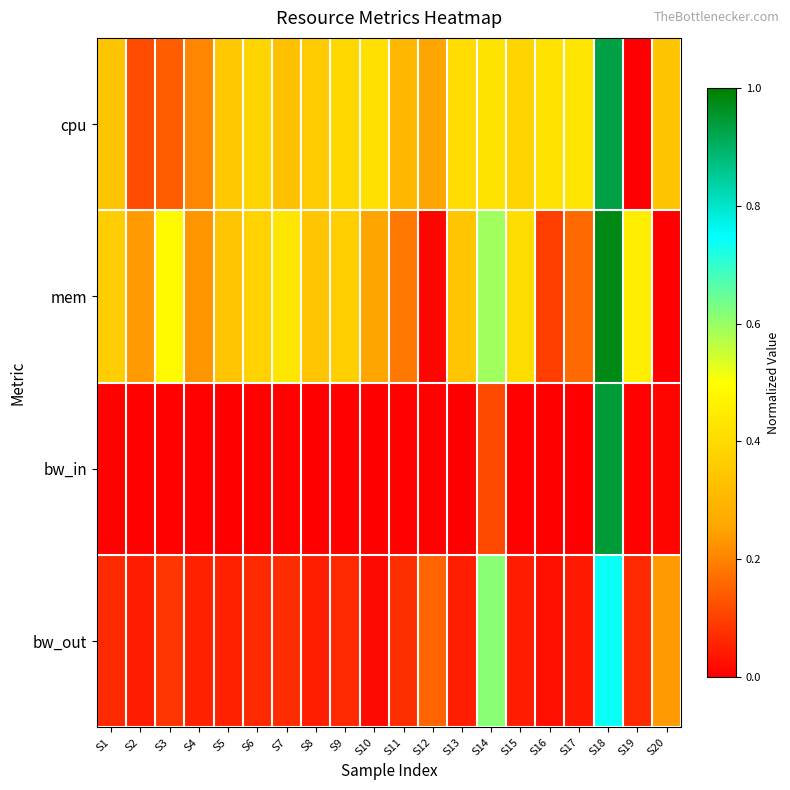

Reading left to right, what are all the values shown in this chart?

cpu: S1=0.3	S2=0.1	S3=0.1	S4=0.2	S5=0.4	S6=0.4	S7=0.3	S8=0.4	S9=0.4	S10=0.4	S11=0.3	S12=0.3	S13=0.4	S14=0.4	S15=0.4	S16=0.4	S17=0.4	S18=0.9	S19=0.0	S20=0.3
mem: S1=0.4	S2=0.2	S3=0.5	S4=0.2	S5=0.3	S6=0.4	S7=0.4	S8=0.3	S9=0.4	S10=0.3	S11=0.2	S12=0.0	S13=0.3	S14=0.6	S15=0.4	S16=0.1	S17=0.2	S18=1.0	S19=0.4	S20=0.0
bw_in: S1=0.0	S2=0.0	S3=0.0	S4=0.0	S5=0.0	S6=0.0	S7=0.0	S8=0.0	S9=0.0	S10=0.0	S11=0.0	S12=0.0	S13=0.0	S14=0.1	S15=0.0	S16=0.0	S17=0.0	S18=0.9	S19=0.0	S20=0.0
bw_out: S1=0.1	S2=0.0	S3=0.1	S4=0.1	S5=0.1	S6=0.1	S7=0.1	S8=0.0	S9=0.1	S10=0.0	S11=0.1	S12=0.2	S13=0.1	S14=0.6	S15=0.0	S16=0.0	S17=0.0	S18=0.7	S19=0.1	S20=0.2